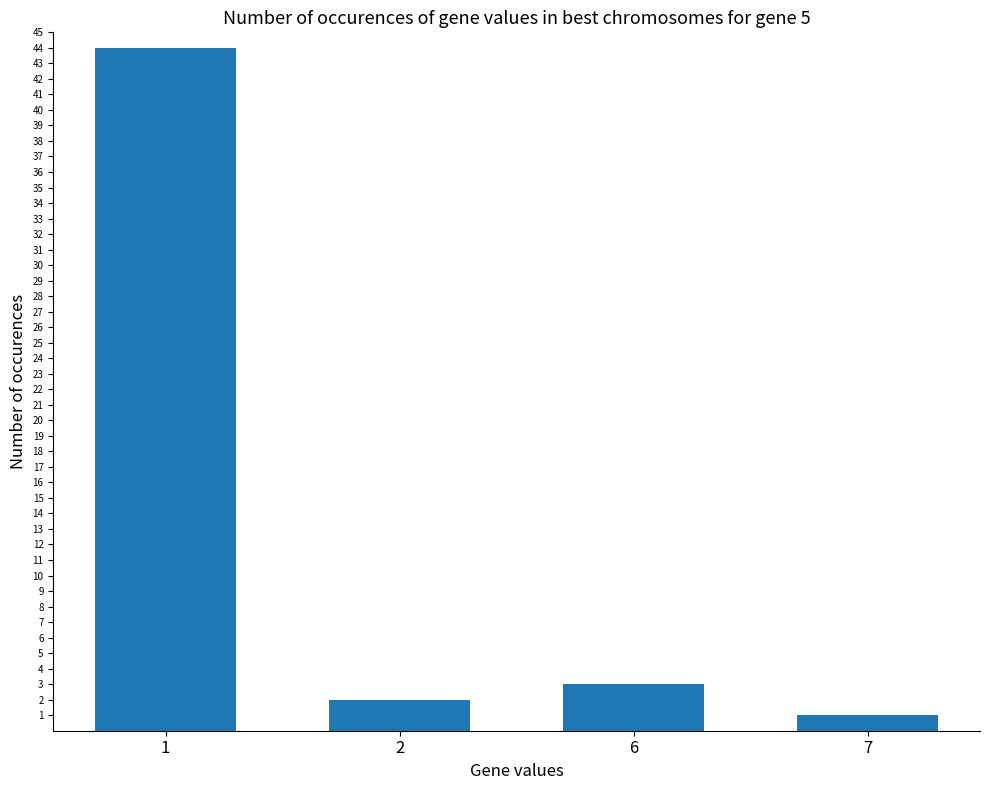

Where is the data nearest to the value 22?

6